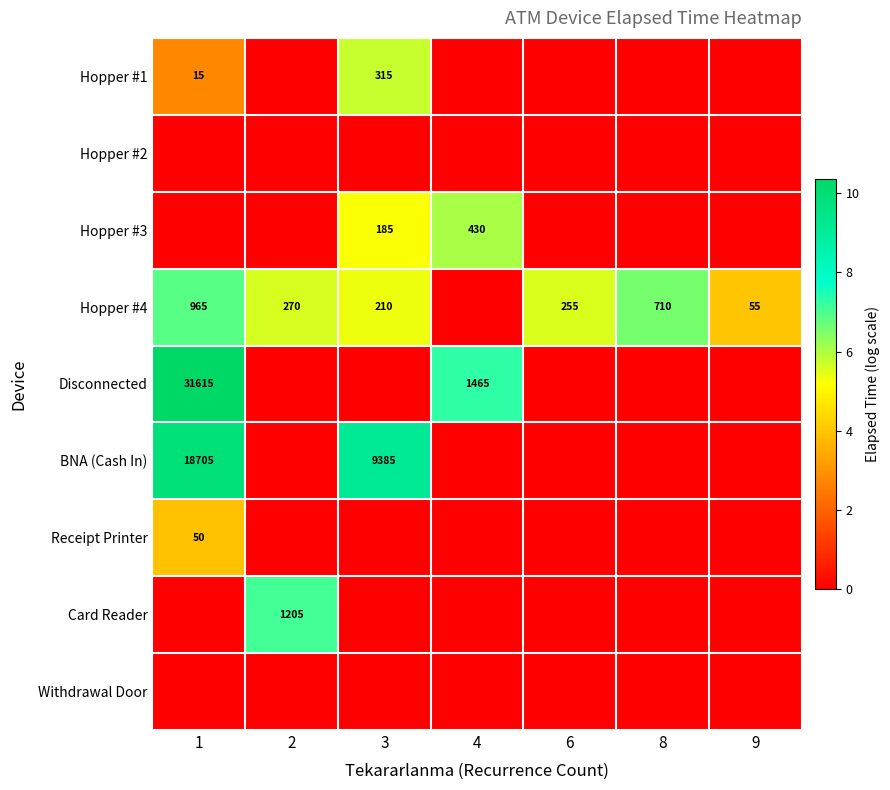

The Disconnected series shows 1465 at 4. True or false?

True